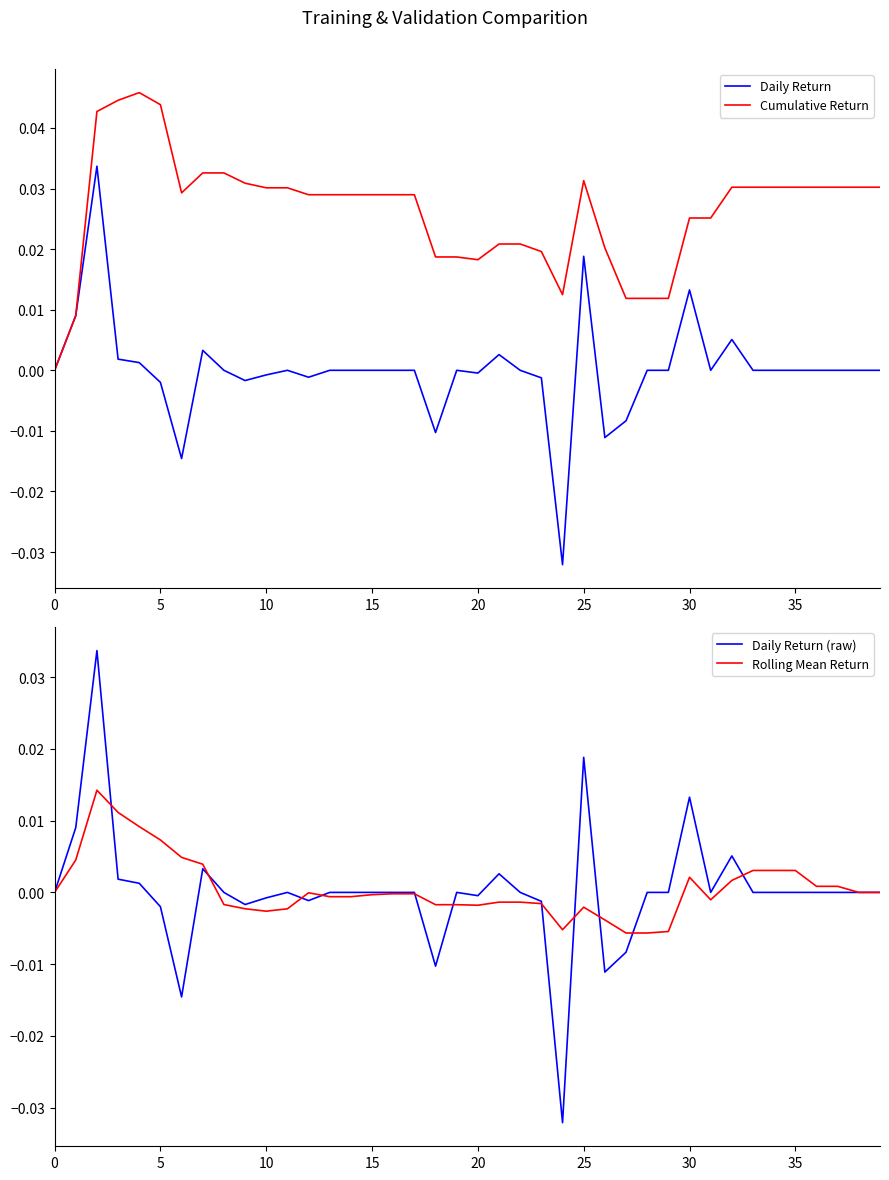

In Cumulative Return, how many points are higher than both neighbors (excluding endpoints)?

2